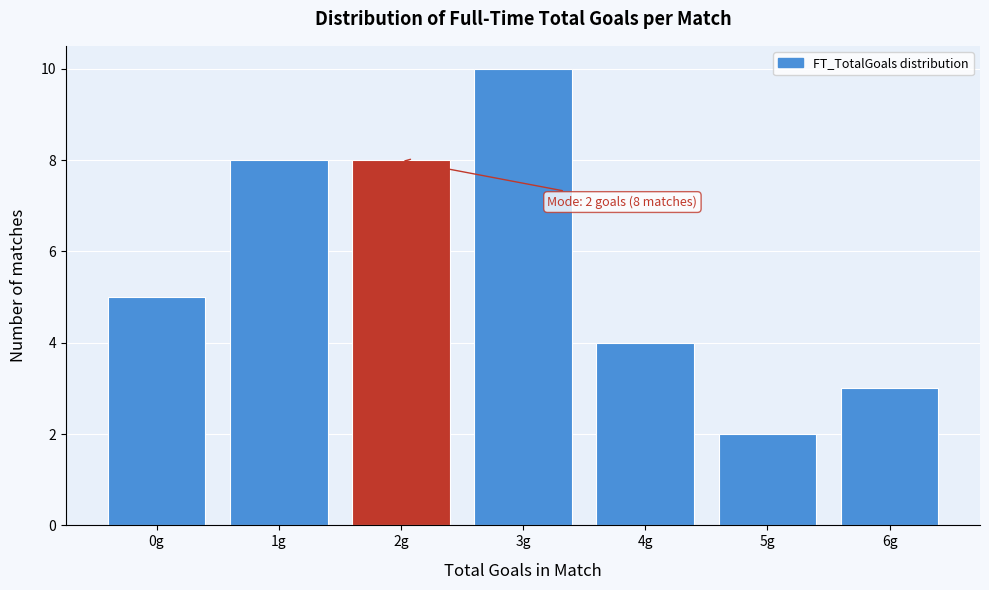

Over which range of the x-axis is the bar tallest?

2.5 to 3.5